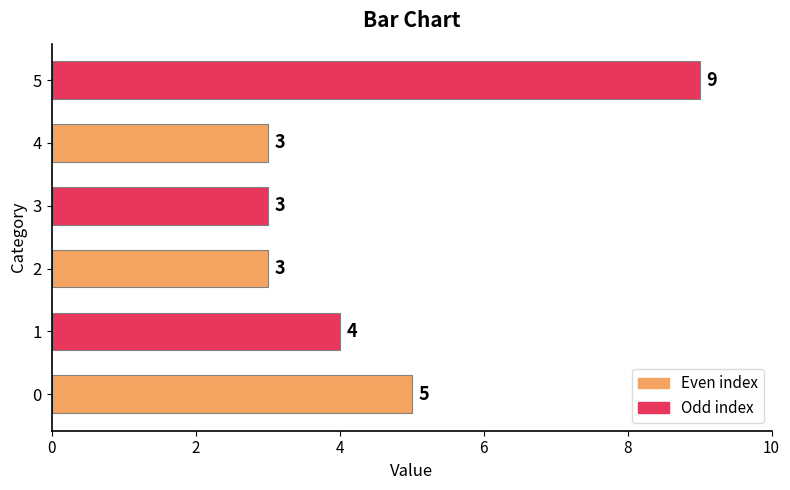

What is the smallest value displayed?

3